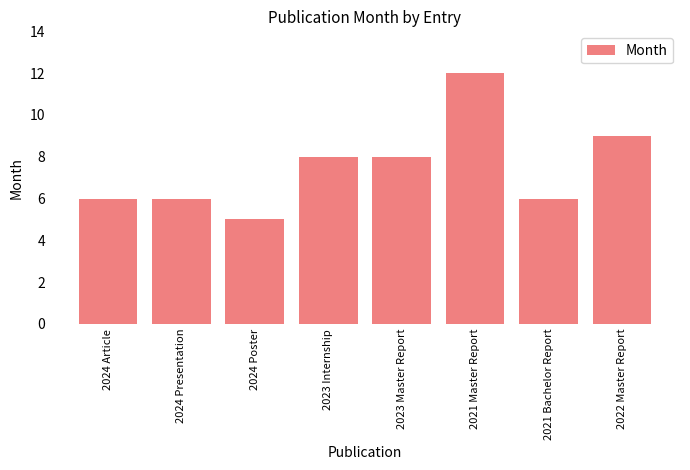

How many series are shown in this chart?

1